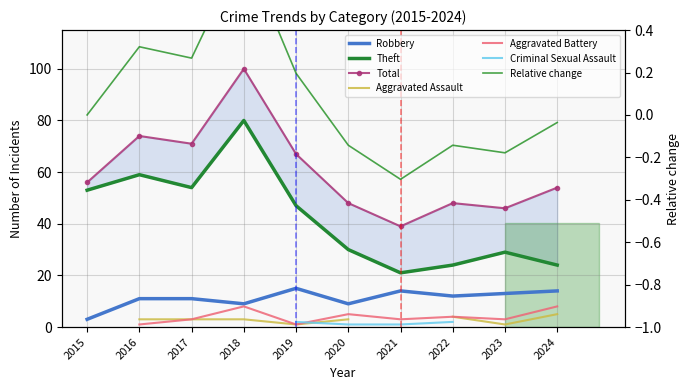

At which category does Total reach its first local valley?

2017